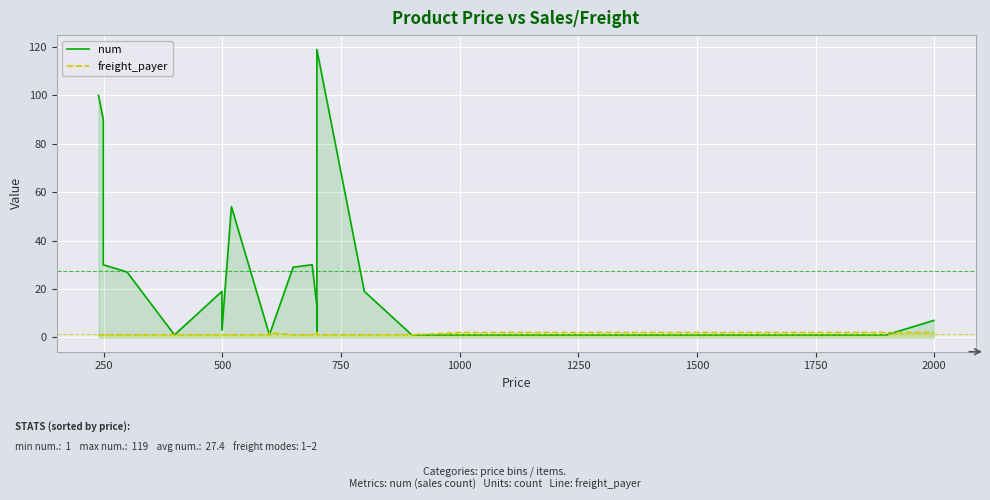

How many data points in num are above 19?

8